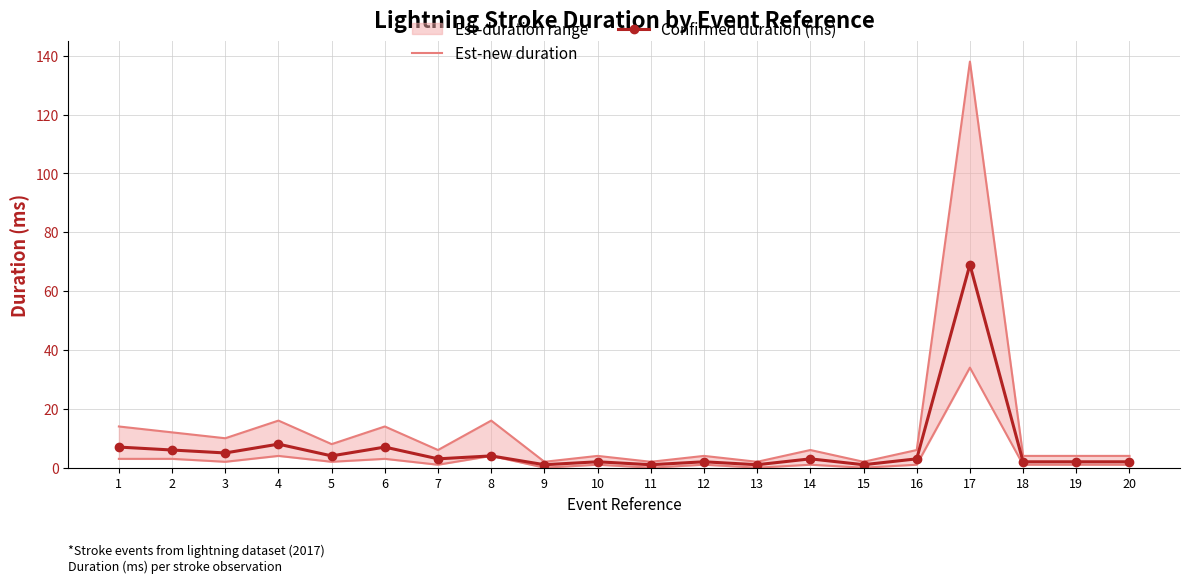

At which label does Est-new duration first exceed 6?

1